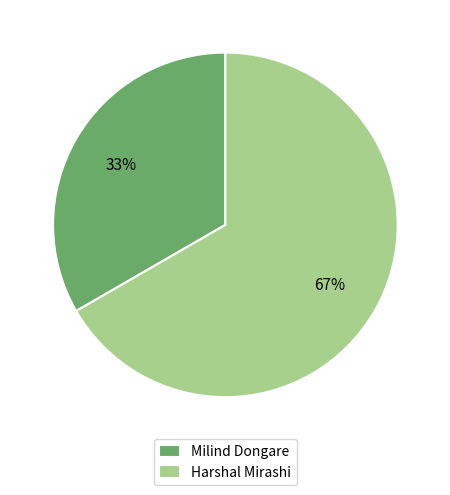

Is it true that Milind Dongare is 39% of the pie?

False